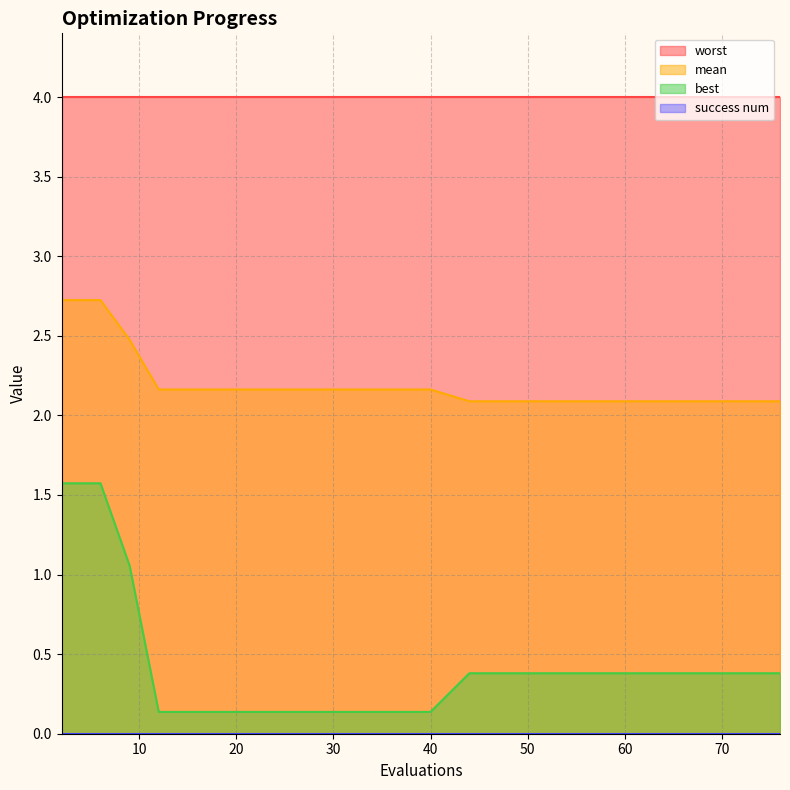

How many data points does each series have?

20